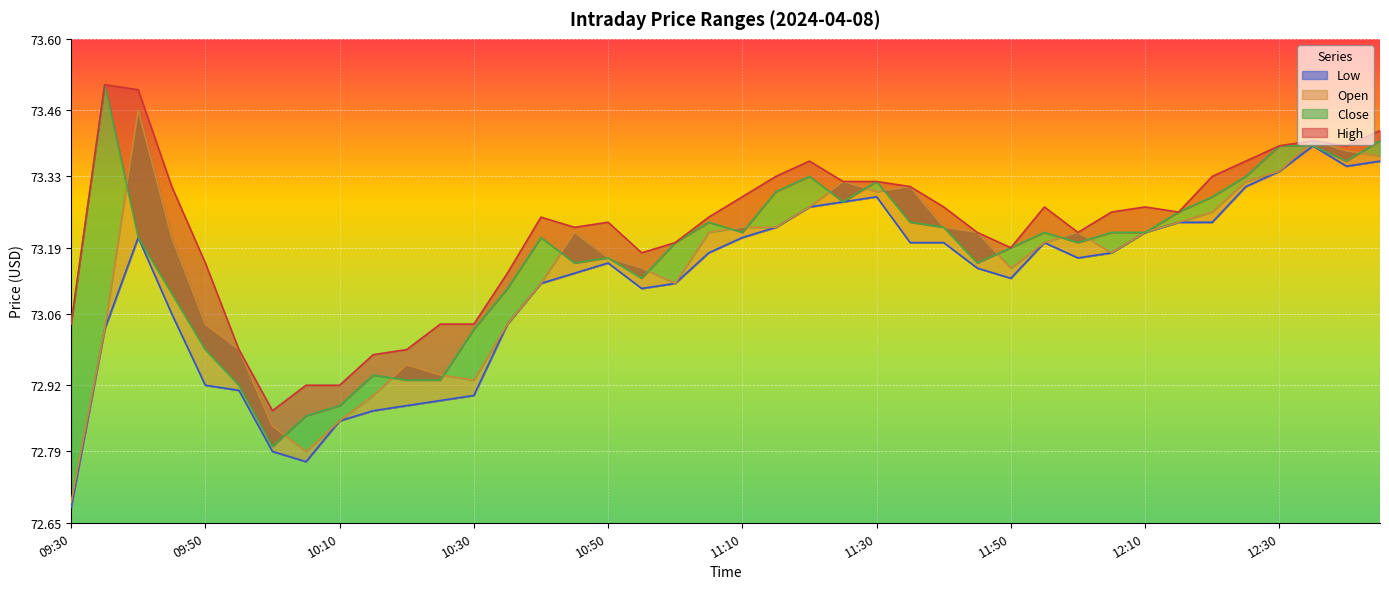

What is the spread (max minus min) of values at 10:55?

0.1